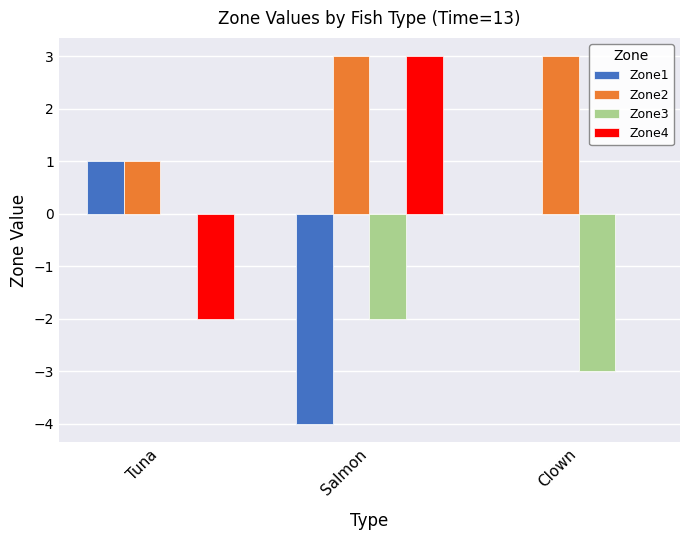

Count the number of data series in this chart.

4